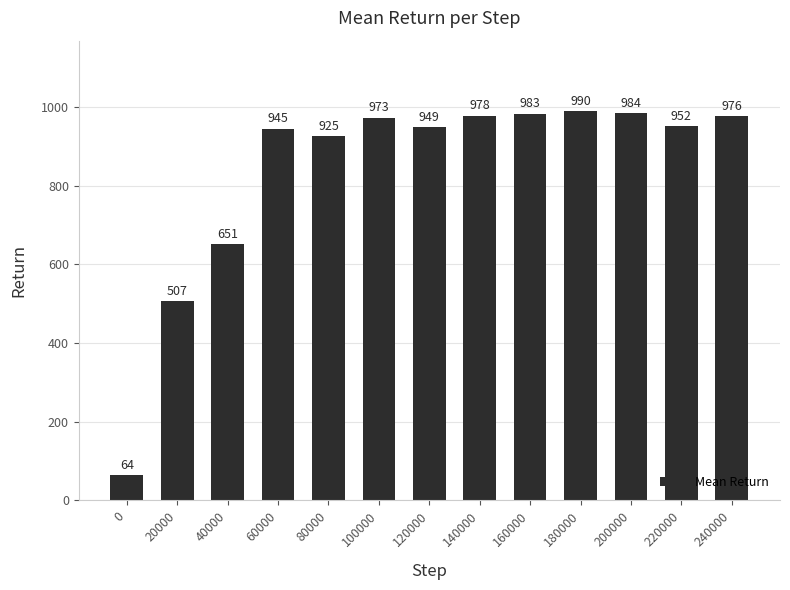

Reading right to left, what are all the values shown in this chart?

240000=976	220000=952	200000=984	180000=990	160000=983	140000=978	120000=949	100000=973	80000=925	60000=945	40000=651	20000=507	0=64